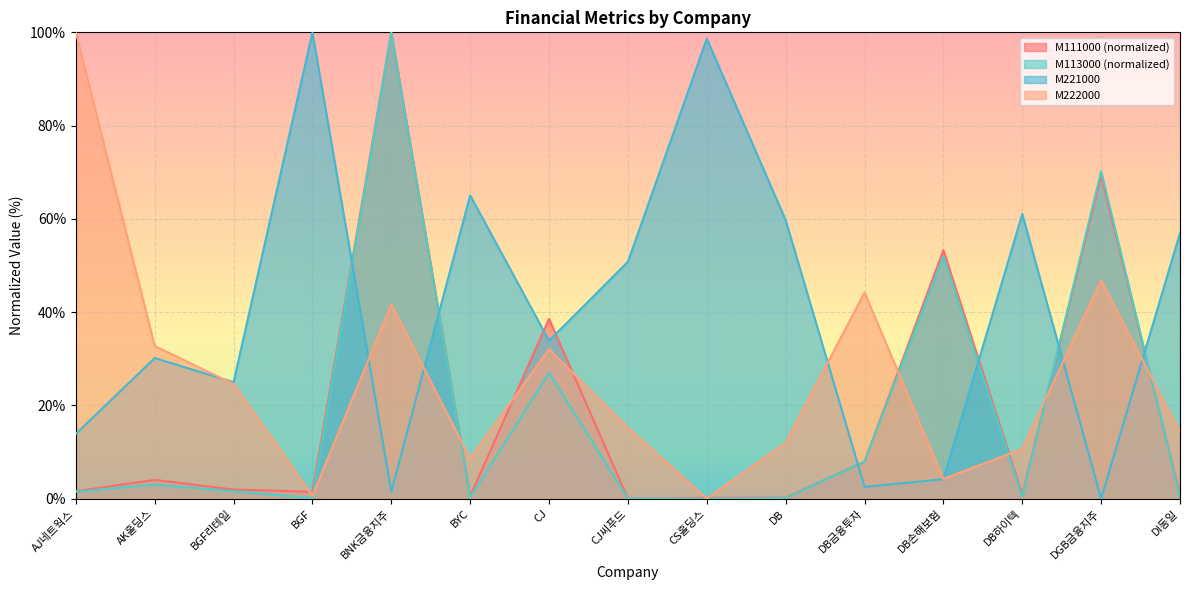

Where does the M111000 series first go above 1?

AJ네트웍스